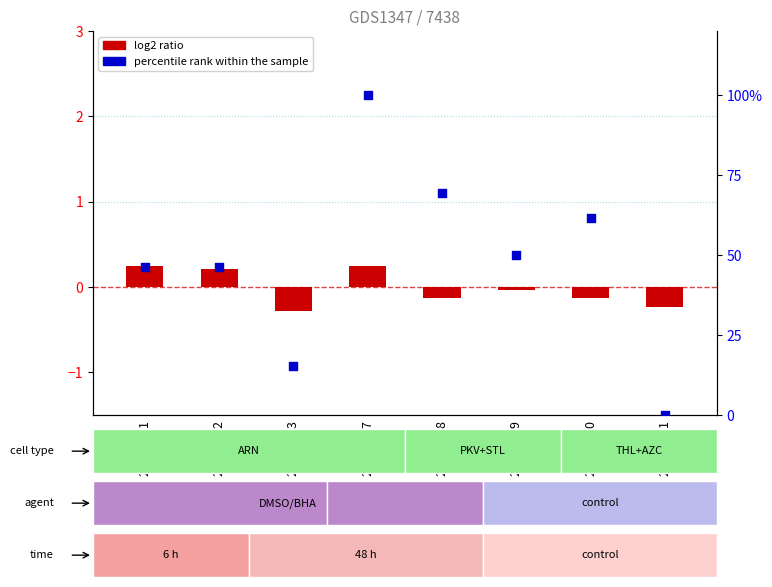

What are all the series names shown in the legend?

log2 ratio, percentile rank within the sample